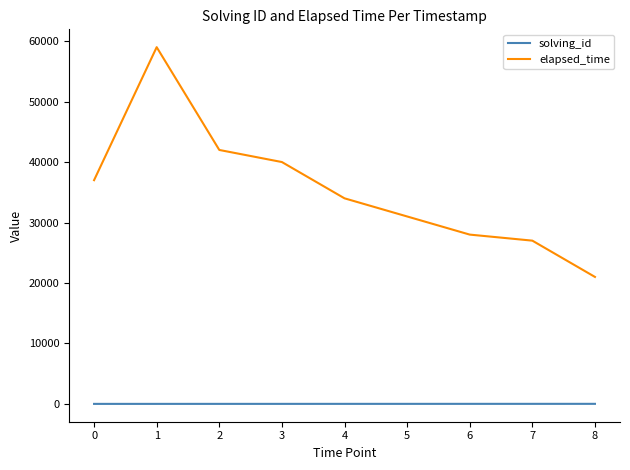

Which series has the largest range (max minus min)?

elapsed_time